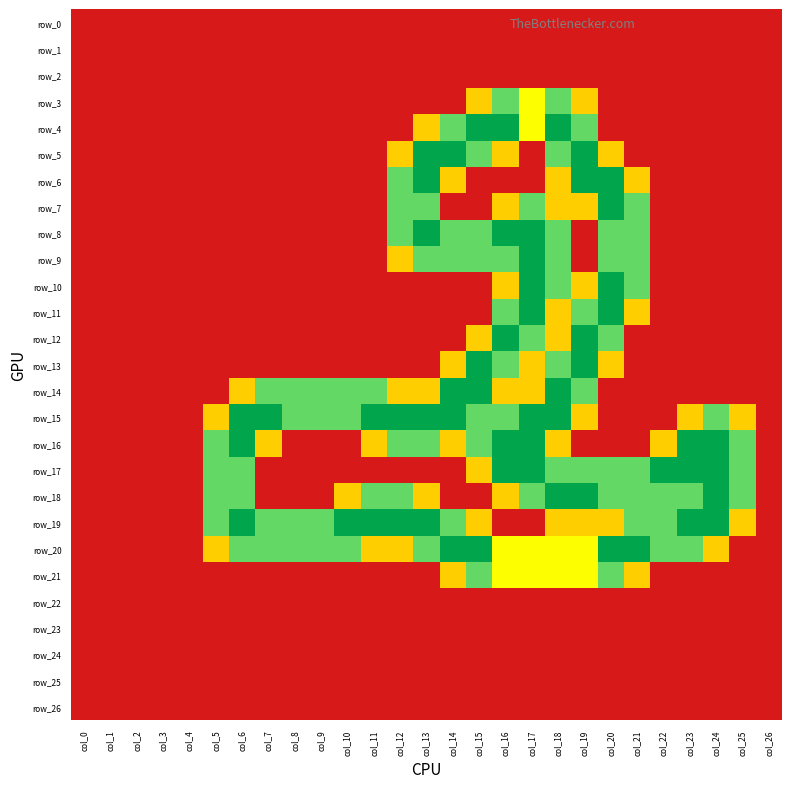

What is the sum of all row_3 values?

5.6